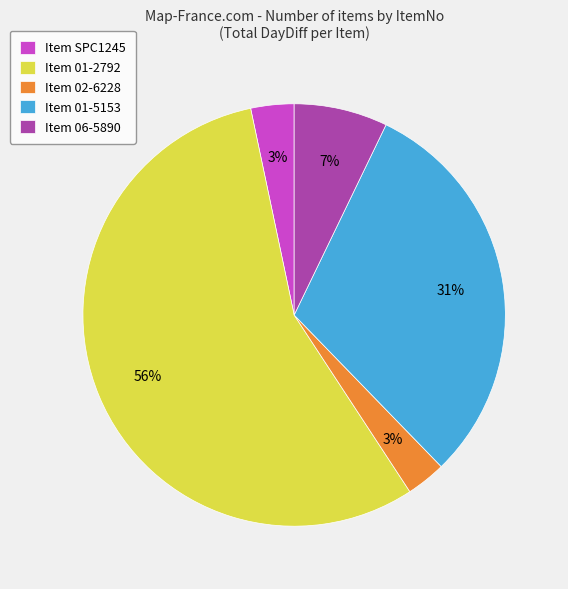

True or false: Item 01-5153 accounts for 31% of the total.

True